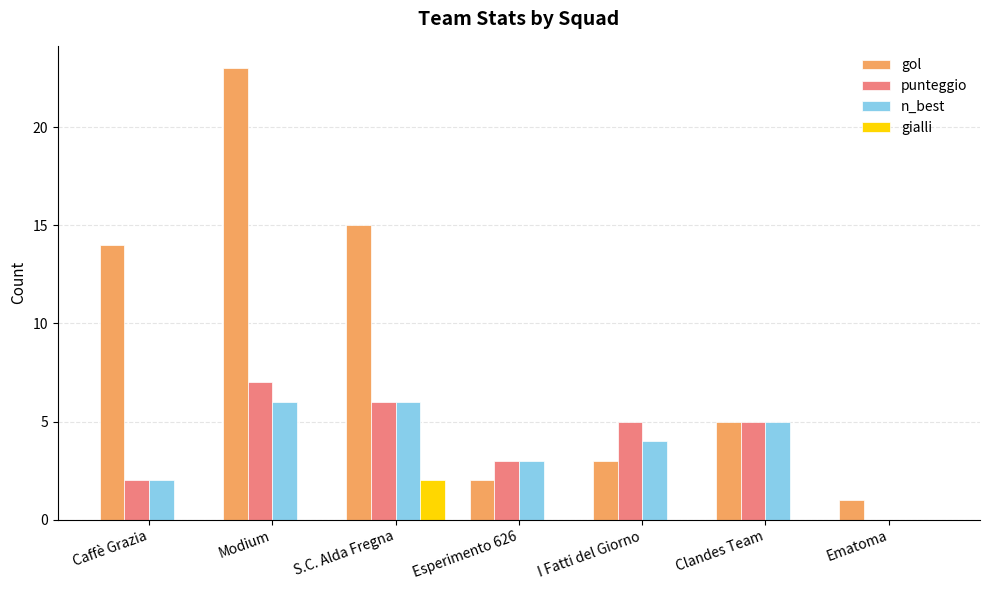

Reading right to left, extract all data points from this chart.

gol: Ematoma=1	Clandes Team=5	I Fatti del Giorno=3	Esperimento 626=2	S.C. Alda Fregna=15	Modium=23	Caffè Grazia=14
punteggio: Ematoma=0	Clandes Team=5	I Fatti del Giorno=5	Esperimento 626=3	S.C. Alda Fregna=6	Modium=7	Caffè Grazia=2
n_best: Ematoma=0	Clandes Team=5	I Fatti del Giorno=4	Esperimento 626=3	S.C. Alda Fregna=6	Modium=6	Caffè Grazia=2
gialli: Ematoma=0	Clandes Team=0	I Fatti del Giorno=0	Esperimento 626=0	S.C. Alda Fregna=2	Modium=0	Caffè Grazia=0